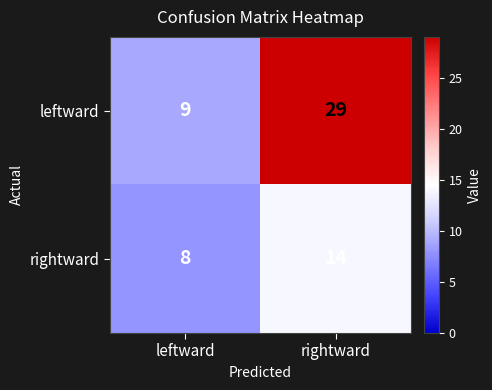

Rank the series by their maximum value, from highest to lowest.

leftward, rightward